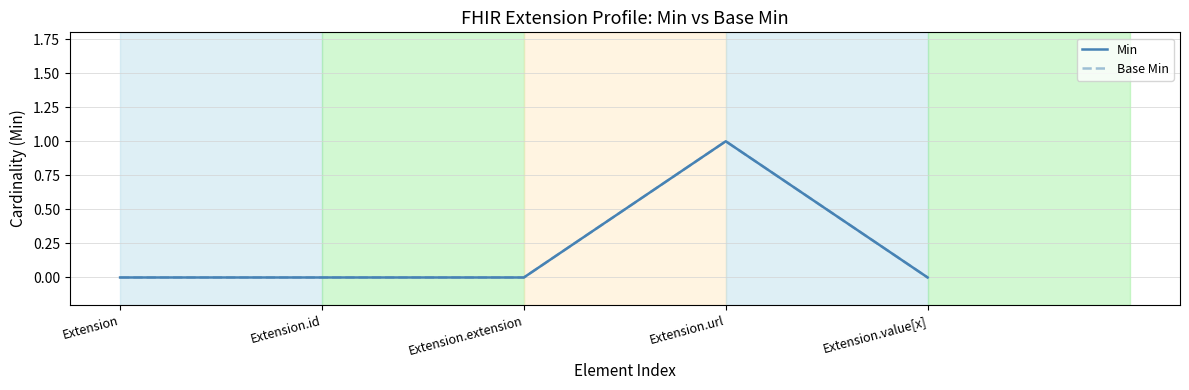

Does the chart display data point markers on the line(s)?

No